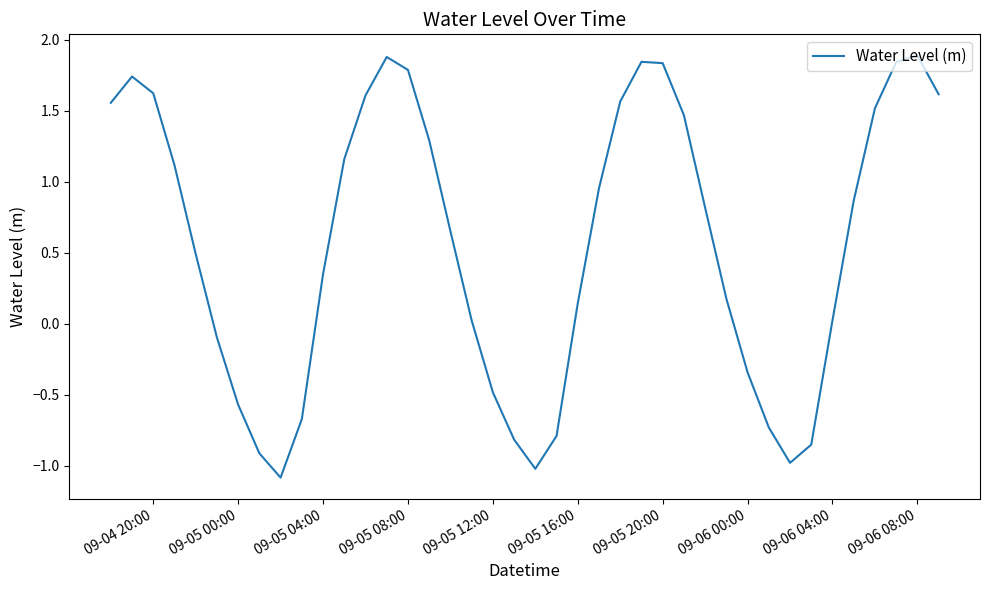

What is the difference between the maximum and minimum values?

3.0